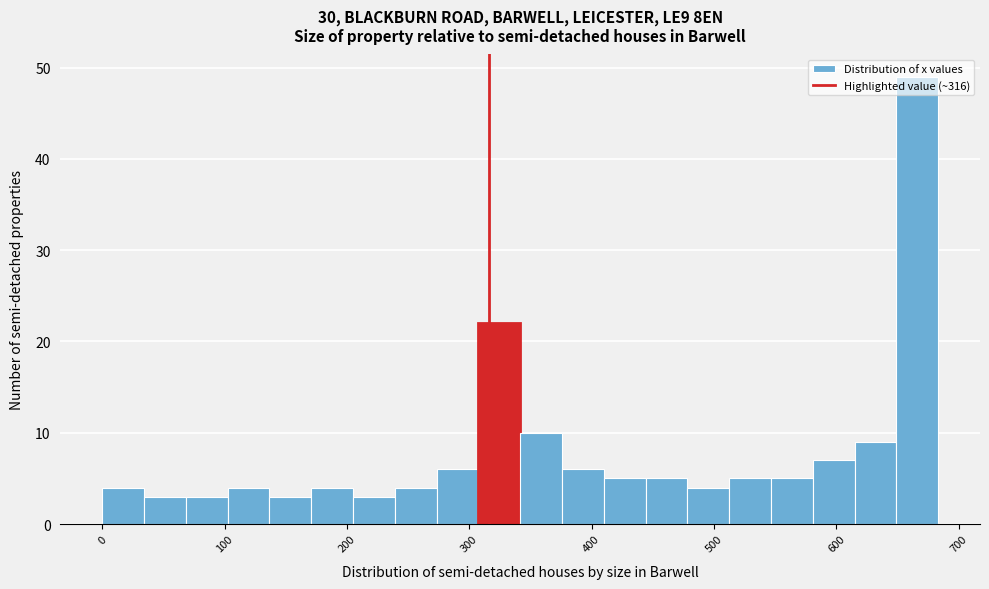

Read against the x-axis, roughly where is the centre of the tallest bar?

670